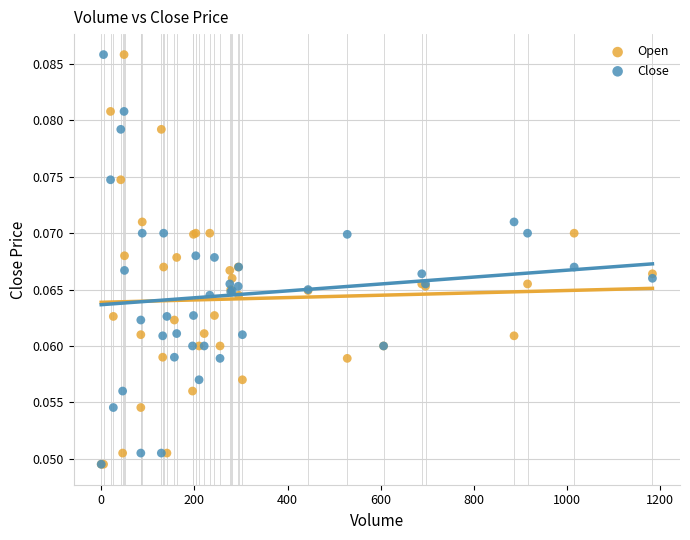

What are all the series names shown in the legend?

Open, Close